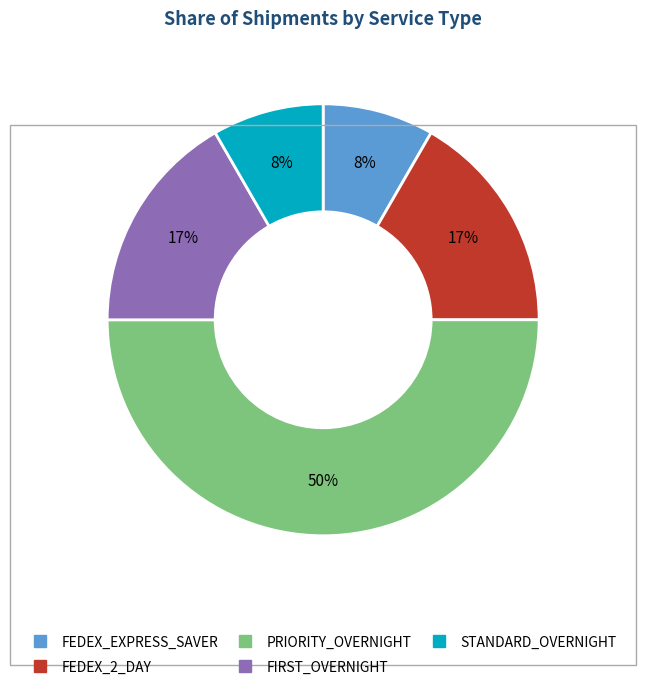

To the nearest percent, what is the difference between the largest and smallest slice percentages?

42%